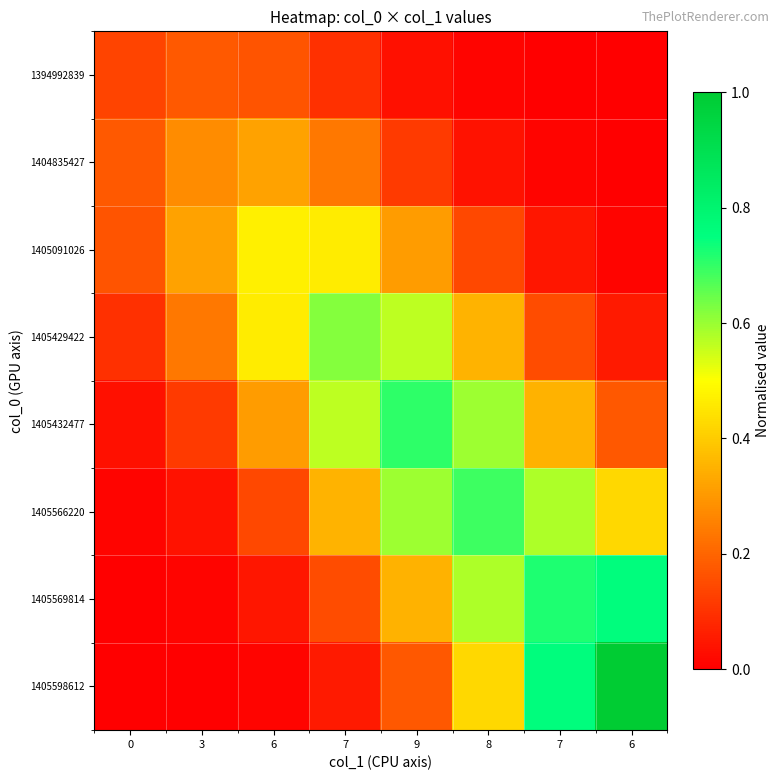

Which series has the largest total across all categories?

1405432477